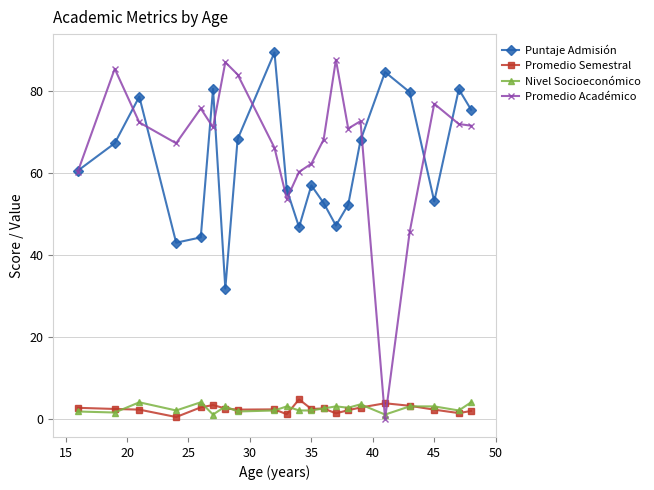

How many lines are shown in the chart?

4